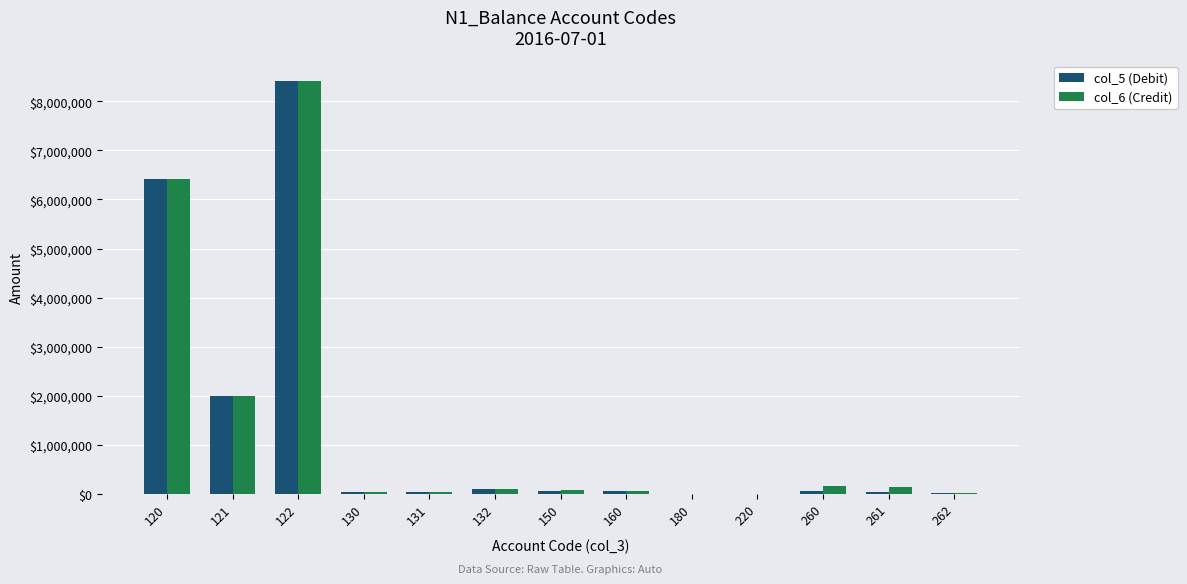

What is the maximum value for col_6 (Credit)?

8408397.0